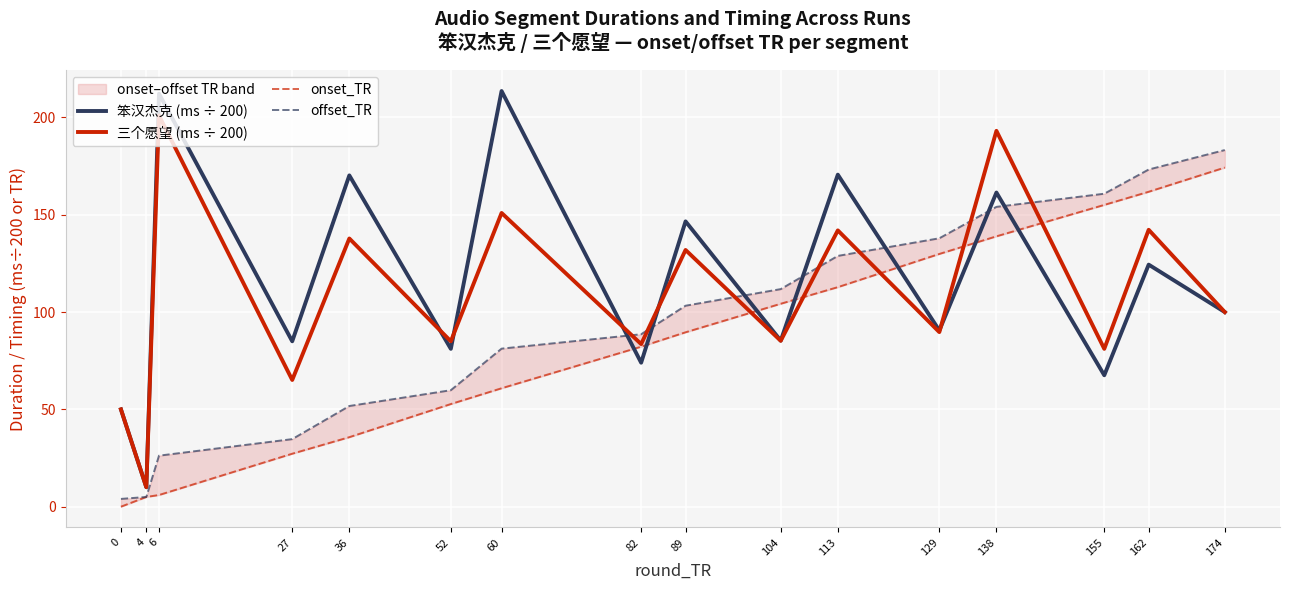

How many lines are shown in the chart?

4